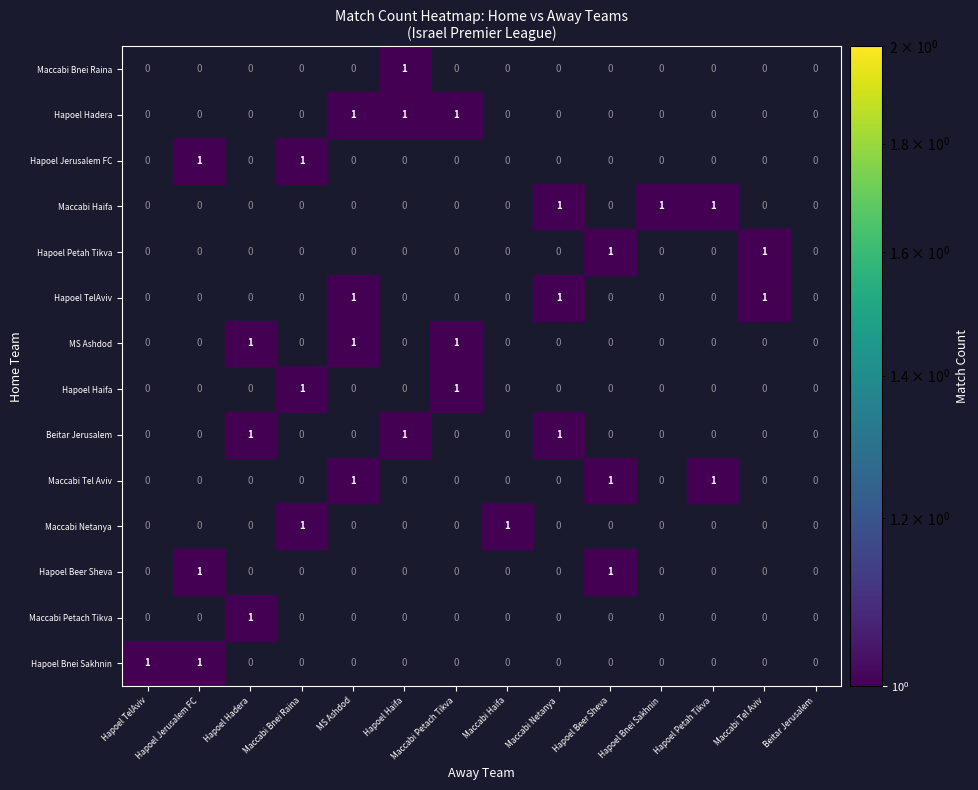

Rank the series at Beitar Jerusalem from highest to lowest value.

Beitar Jerusalem, Hapoel Hadera, Maccabi Bnei Raina, Hapoel Bnei Sakhnin, Maccabi Petach Tikva, Hapoel Beer Sheva, Maccabi Netanya, Maccabi Tel Aviv, Hapoel Haifa, MS Ashdod, Hapoel TelAviv, Hapoel Petah Tikva, Maccabi Haifa, Hapoel Jerusalem FC